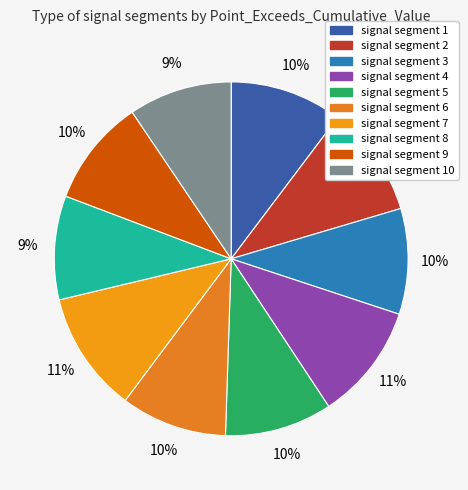

Between signal segment 1 and signal segment 9, which is larger?

signal segment 1